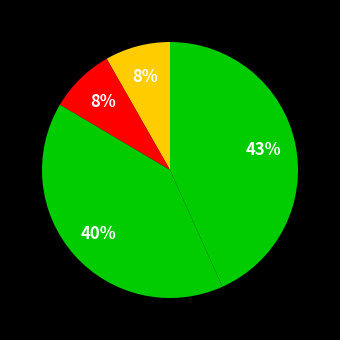

Count the number of slices in the pie.

5